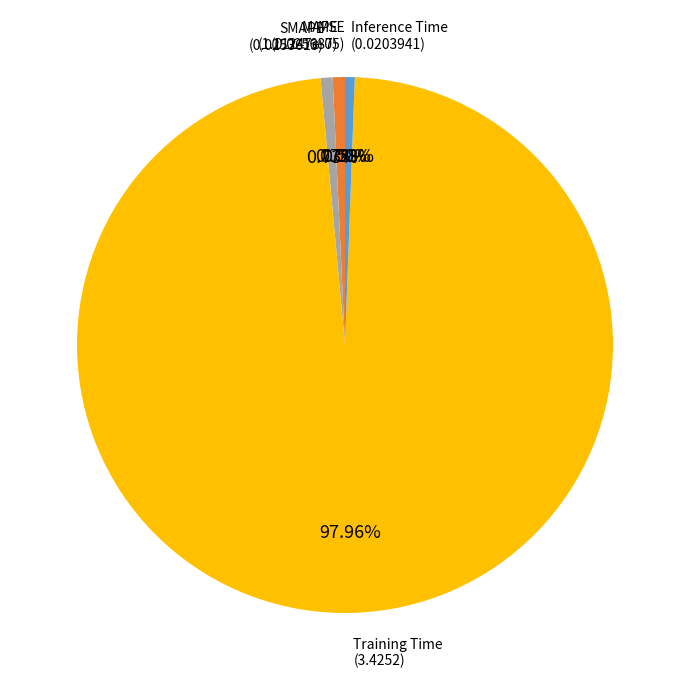

Is there any slice that represents more than half of the pie?

Yes